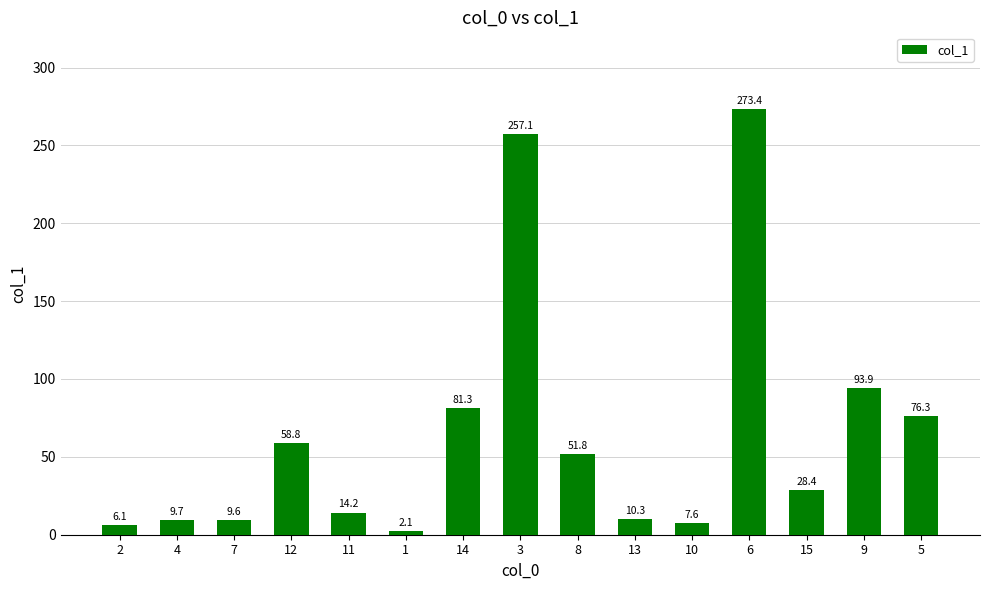

Which label corresponds to the largest value in the chart?

6